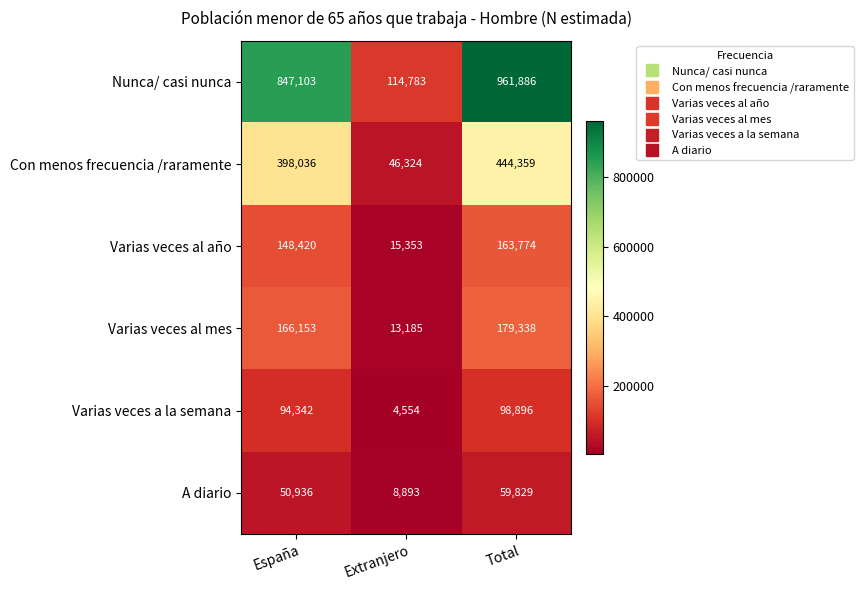

List the series in order of their peak value, lowest first.

A diario, Varias veces a la semana, Varias veces al año, Varias veces al mes, Con menos frecuencia /raramente, Nunca/ casi nunca